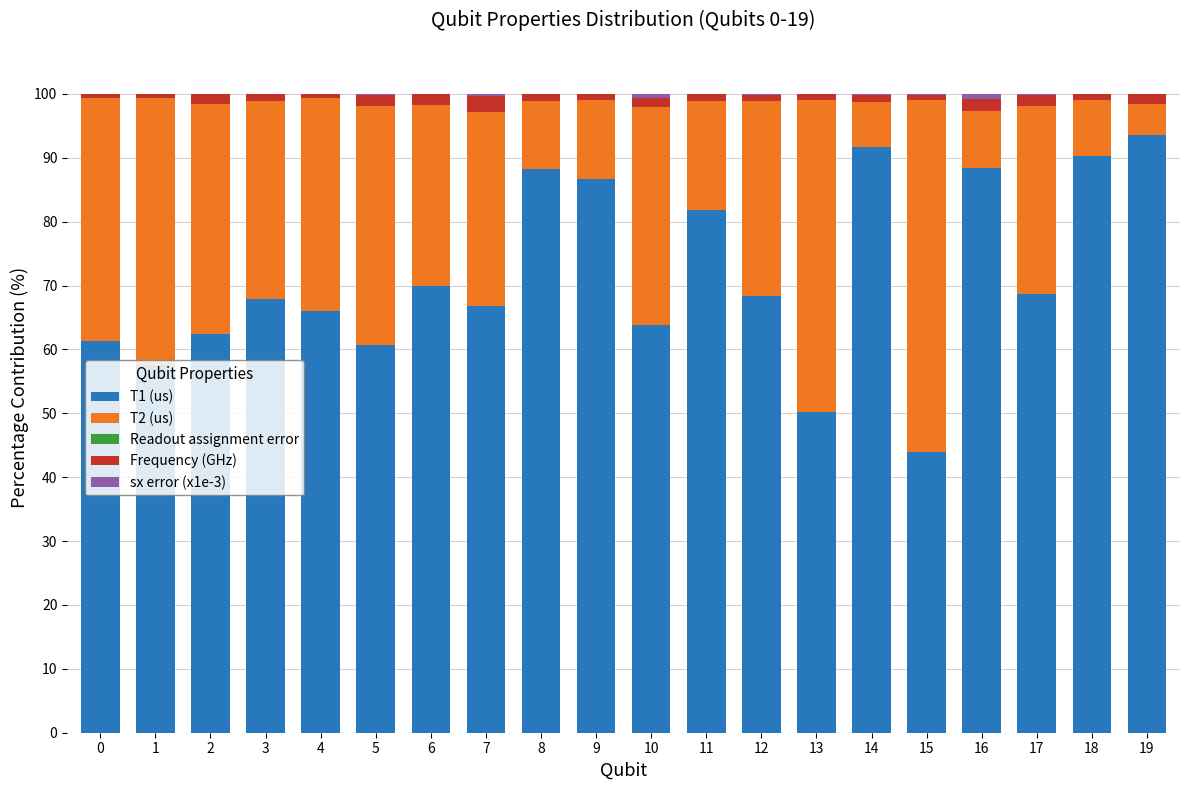

Is it true that T1 (us) equals 90.3 at 18?

True